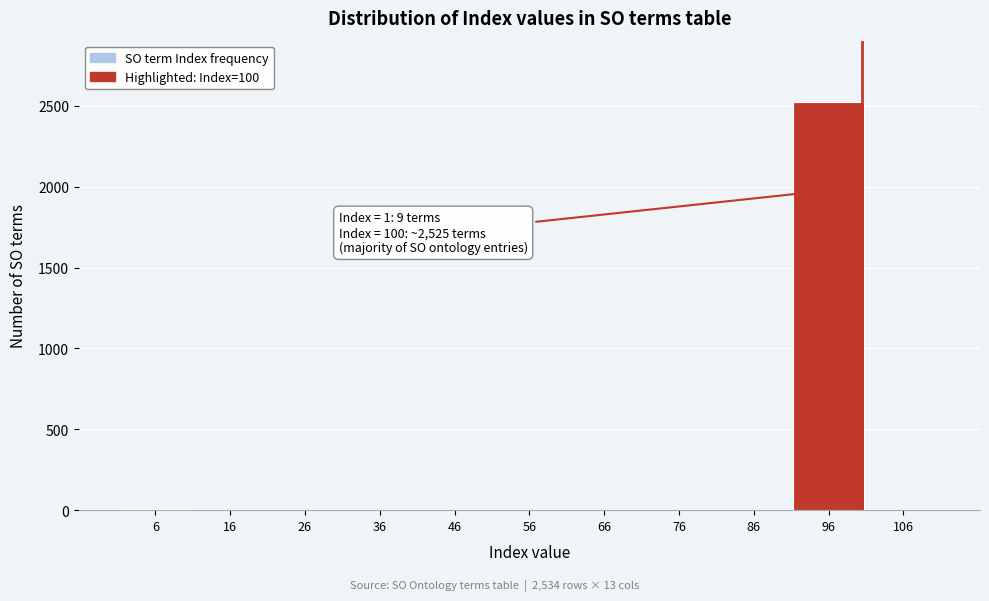

The value at 106 is 0. True or false?

True